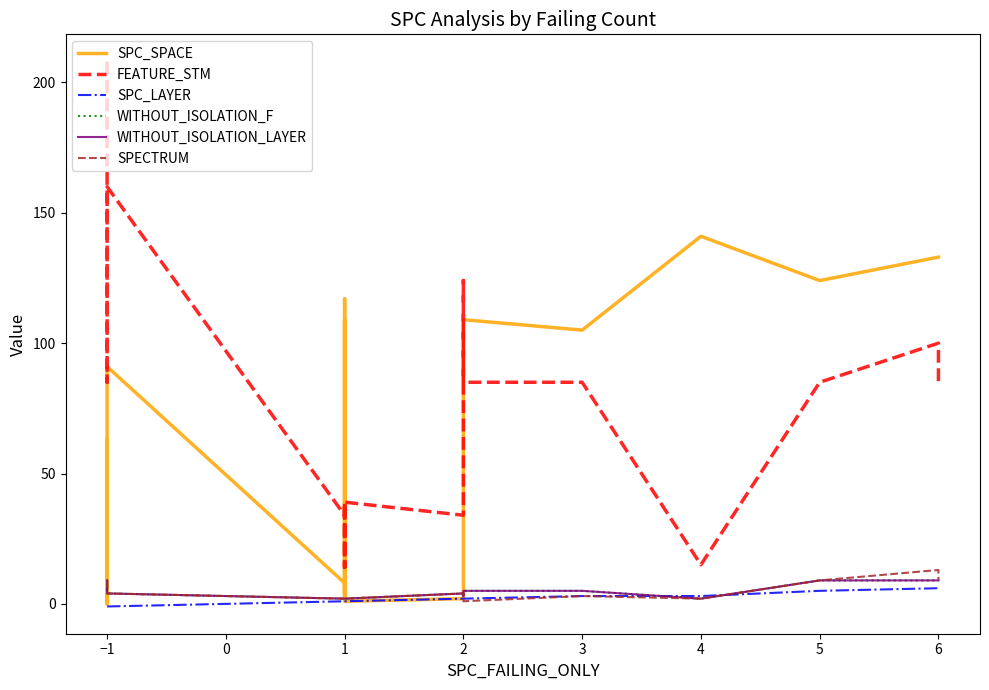

Reading left to right, transcribe all the data shown in this chart.

SPC_SPACE: 63	0	91	8	7	4	109	2	4	8	117	1	2	4	4	38	109	105	141	124	133	133
FEATURE_STM: 208	85	160	34	34	39	14	34	39	34	14	39	34	39	39	124	85	85	15	85	100	85
SPC_LAYER: -1	-1	-1	1	1	1	1	1	1	1	1	1	2	2	2	2	2	3	3	5	6	6
WITHOUT_ISOLATION_F: 6	9	4	2	2	2	2	2	2	2	2	2	4	4	4	3	5	5	2	9	9	9
WITHOUT_ISOLATION_LAYER: 6	9	4	2	2	2	2	2	2	2	2	2	4	4	4	3	5	5	2	9	9	9
SPECTRUM: 9	9	4	2	2	2	2	2	2	2	2	2	4	4	2	1	1	3	2	9	13	9